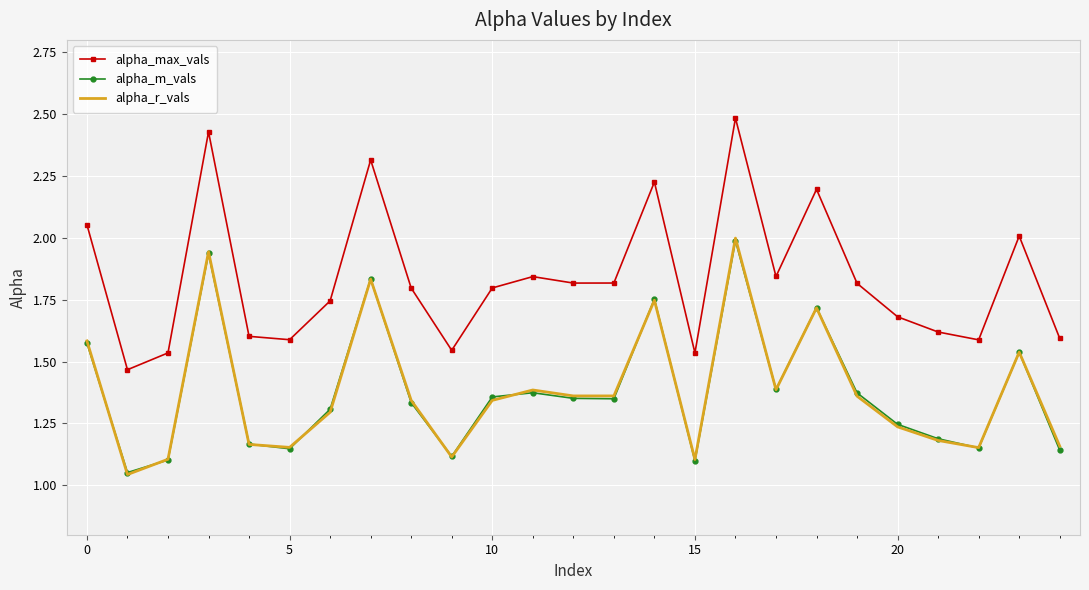

What is the highest value of the alpha_max_vals series?

2.5